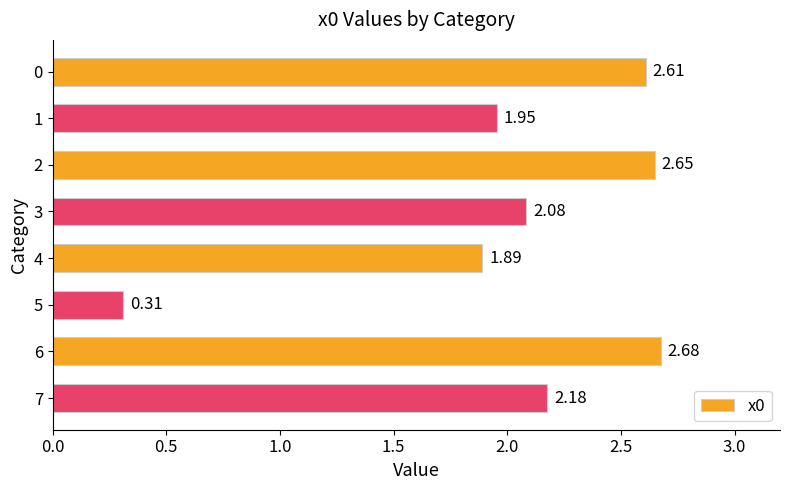

What is the difference between the maximum and second lowest values?

0.8